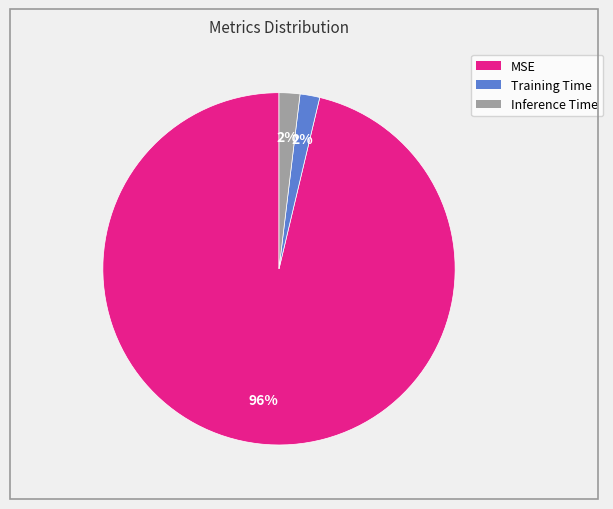

To the nearest percent, what portion does MSE represent?

96%